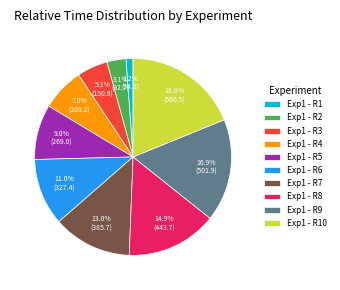

What percentage is NOT represented by Exp1 - R9?

83.1%